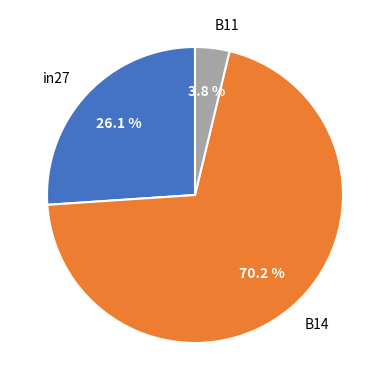

To the nearest percent, what is the difference between the largest and smallest slice percentages?

66%